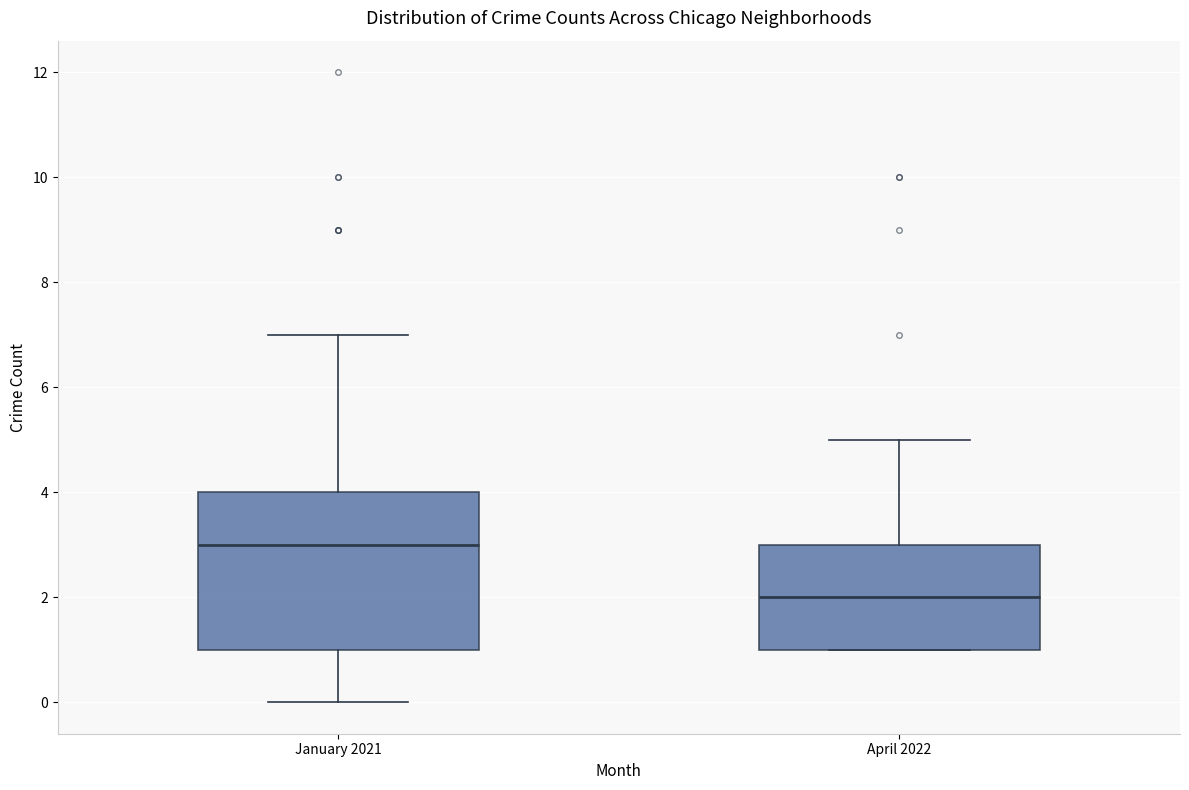

Which box's median line is the lowest?

April 2022